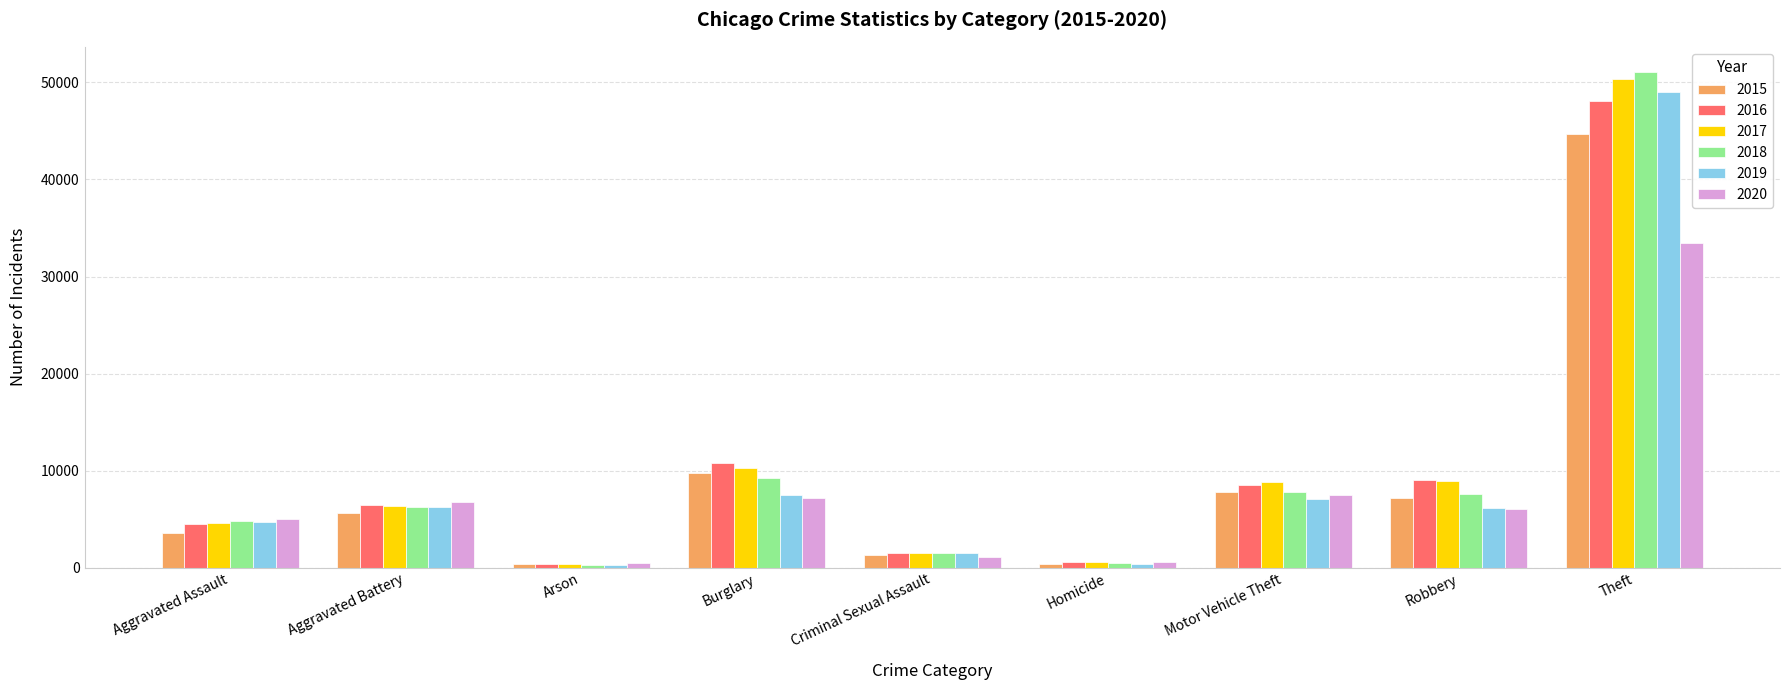

The 2017 series shows 6360 at Aggravated Battery. True or false?

True